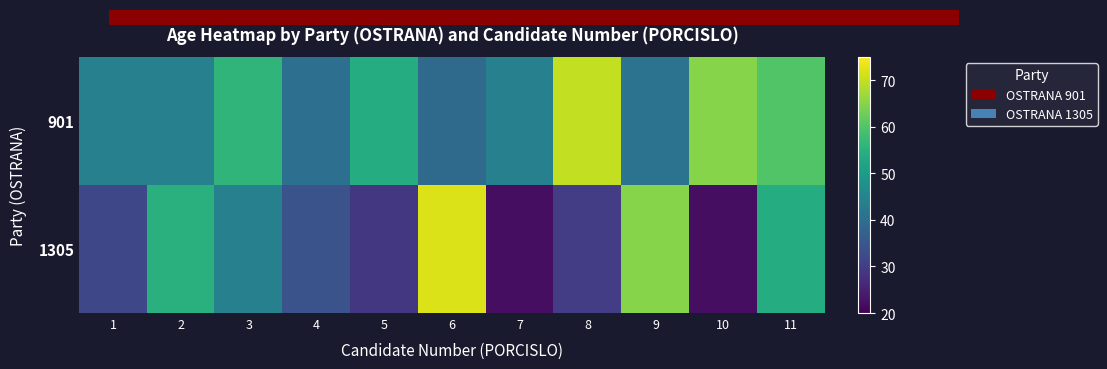

Rank the series by their average value, from lowest to highest.

row_1, row_0